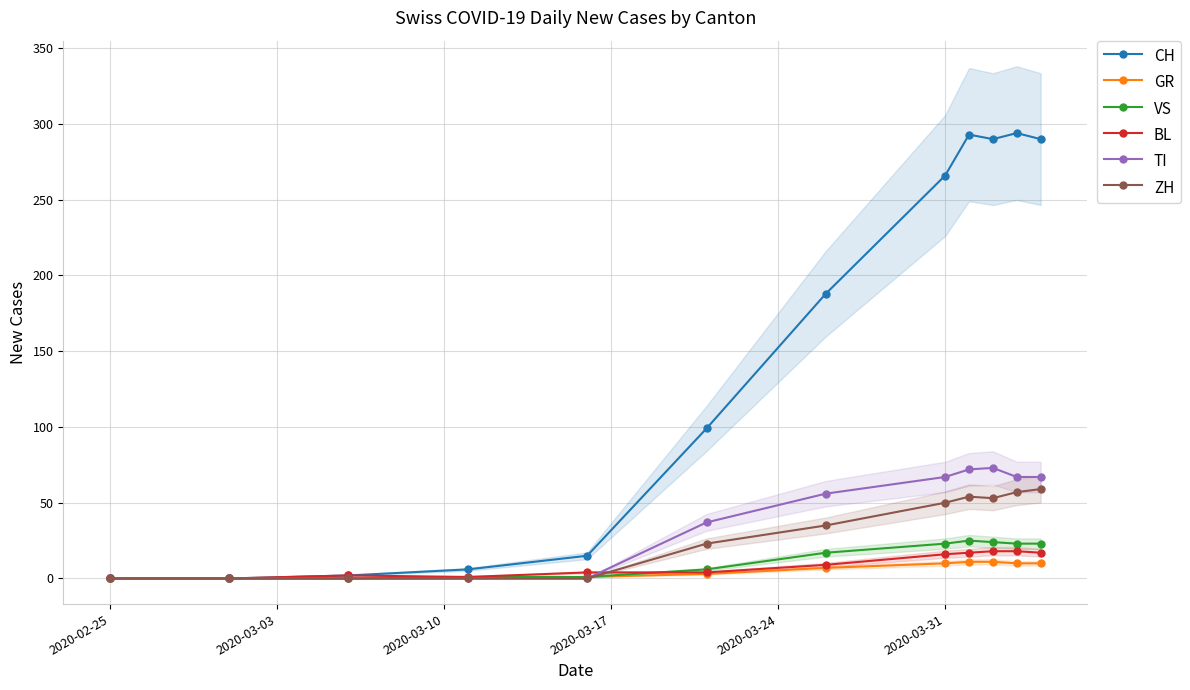

Rank the series by their maximum value, from highest to lowest.

CH, TI, ZH, VS, BL, GR